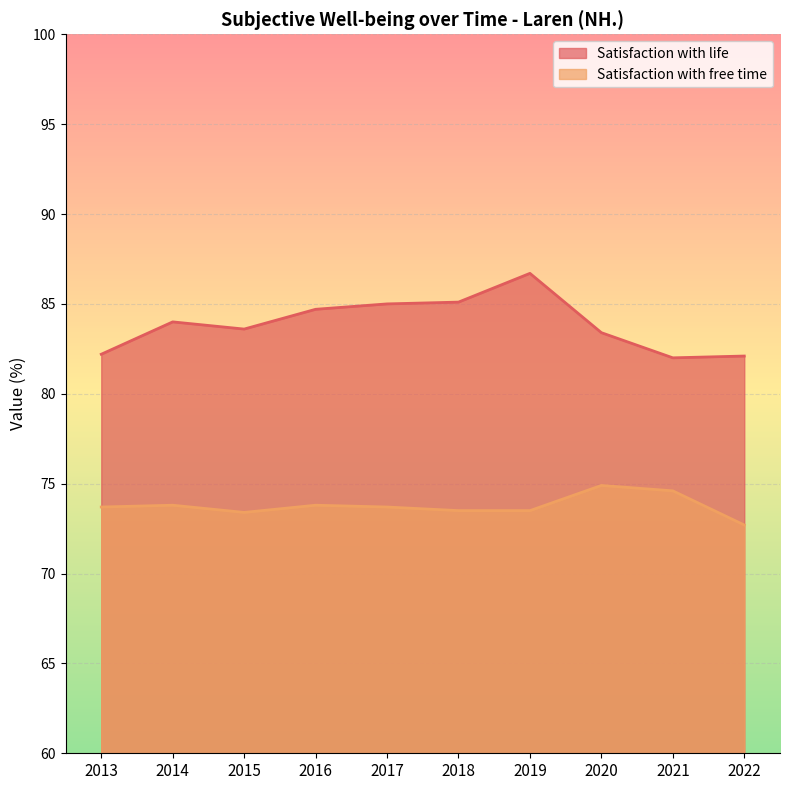

Reading left to right, transcribe all the data shown in this chart.

Satisfaction with life: 2013=82.2	2014=84.0	2015=83.6	2016=84.7	2017=85.0	2018=85.1	2019=86.7	2020=83.4	2021=82.0	2022=82.1
Satisfaction with free time: 2013=73.7	2014=73.8	2015=73.4	2016=73.8	2017=73.7	2018=73.5	2019=73.5	2020=74.9	2021=74.6	2022=72.7